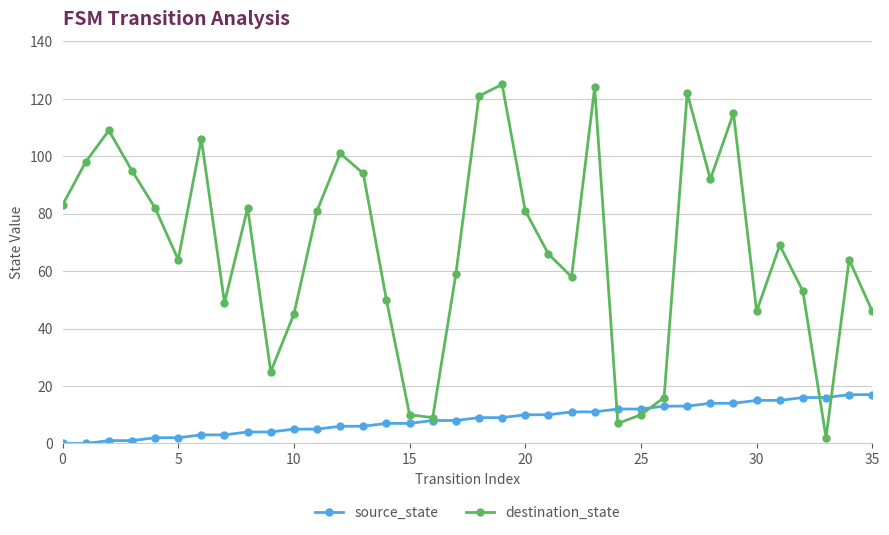

Which series has the widest spread of values?

destination_state